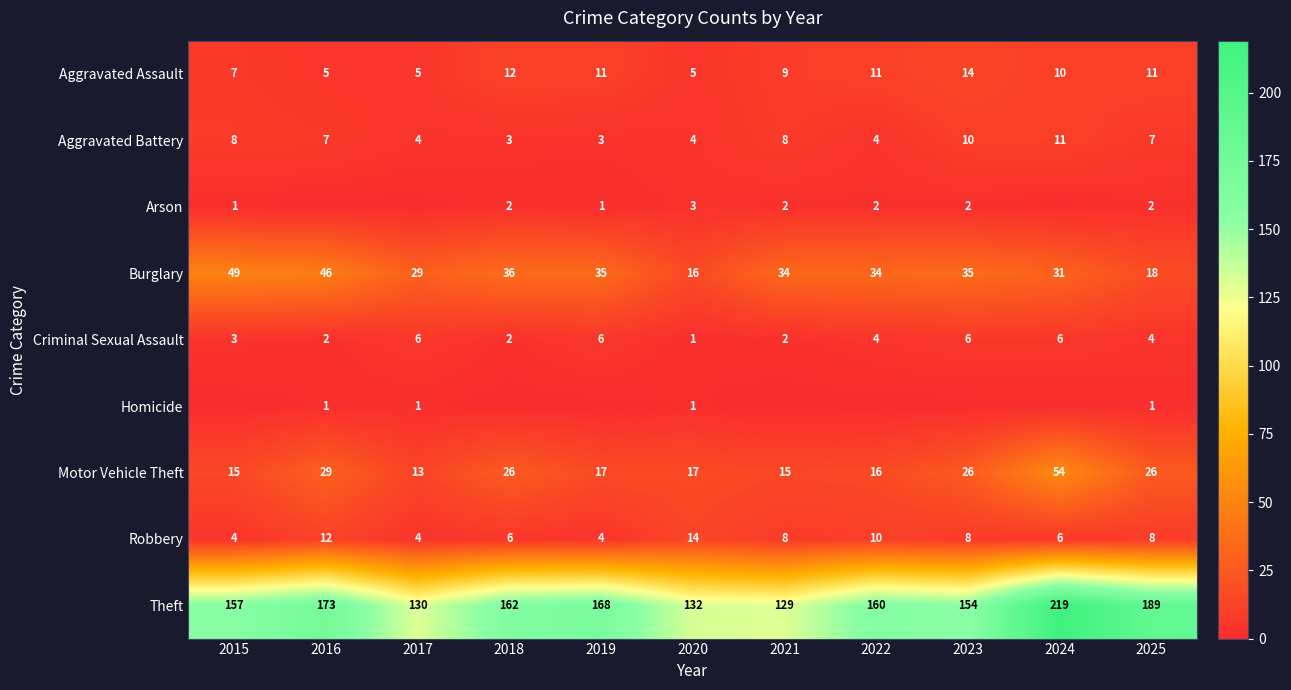

What is the approximate value of Burglary at 2017, to the nearest 5?

30